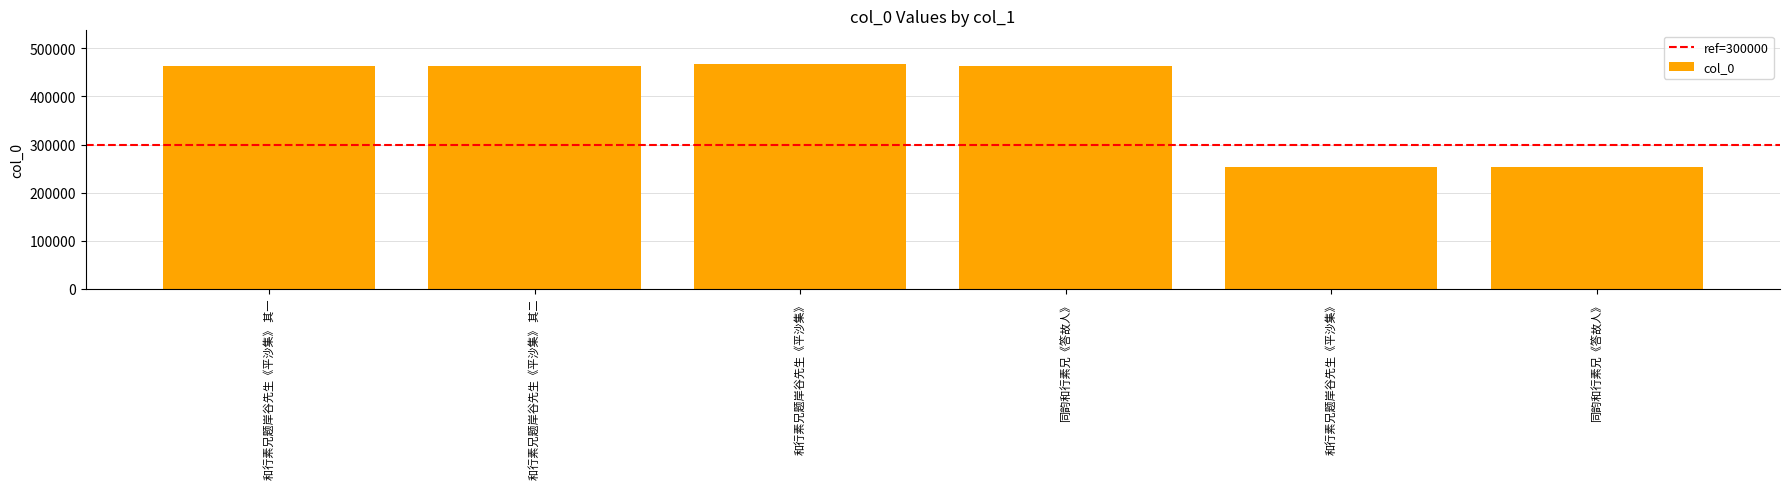

How many data points are less than 463182?

3